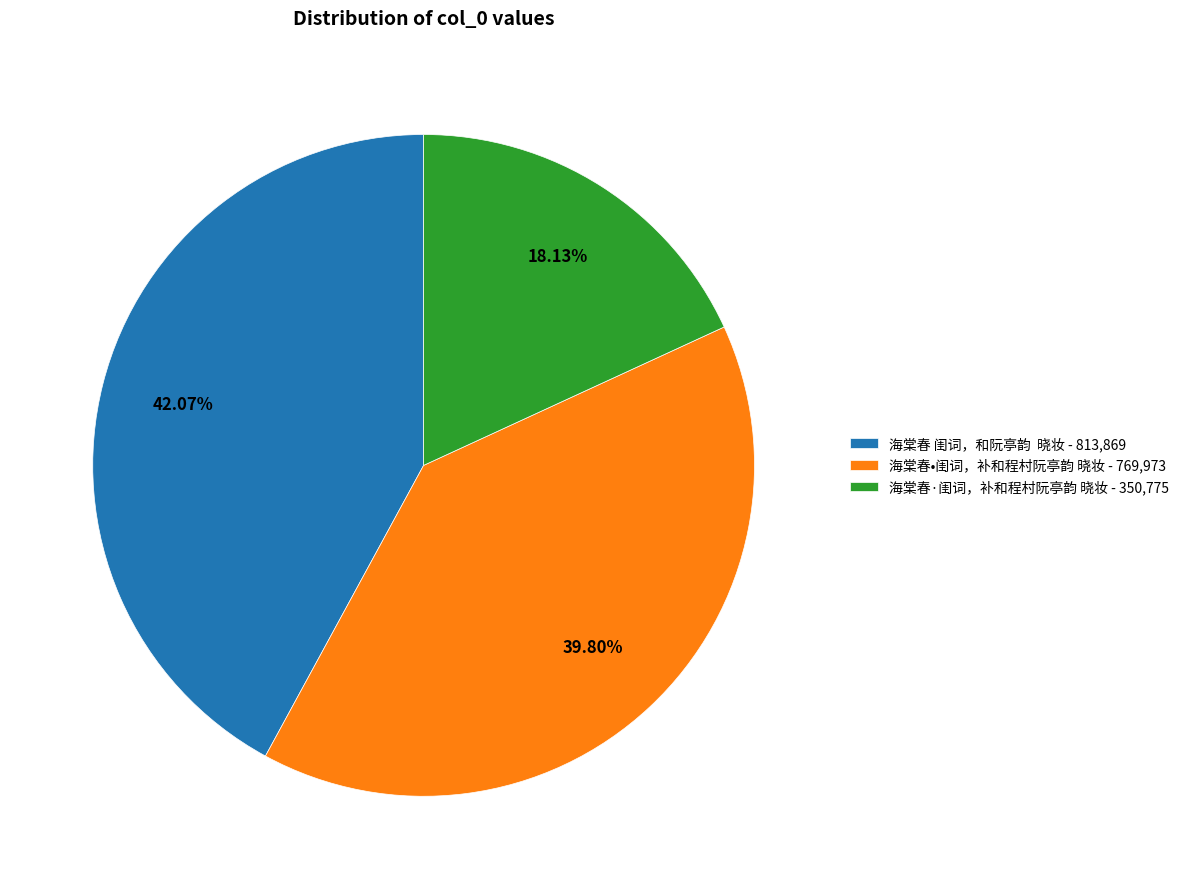

Approximately how many times larger is the value at 海棠春•闺词，补和程村阮亭韵 晓妆 - 769,973 compared to 海棠春 闺词，和阮亭韵 晓妆 - 813,869?

0.9